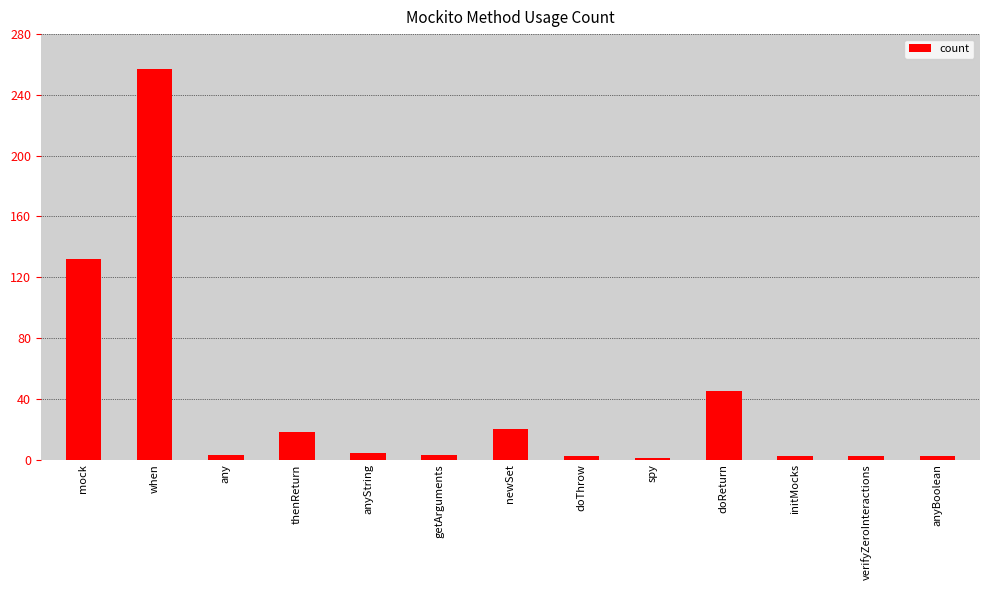

What is the change in value from mock to getArguments?

-129